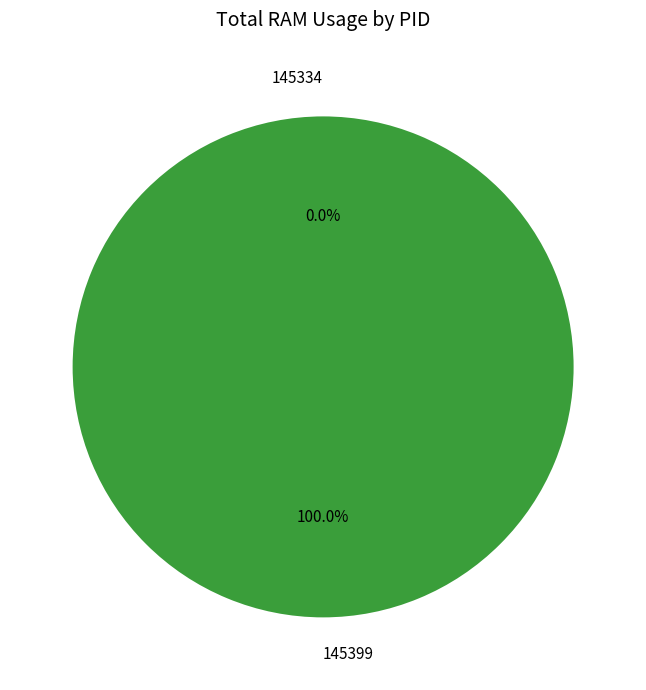

Which category accounts for the majority?

145399